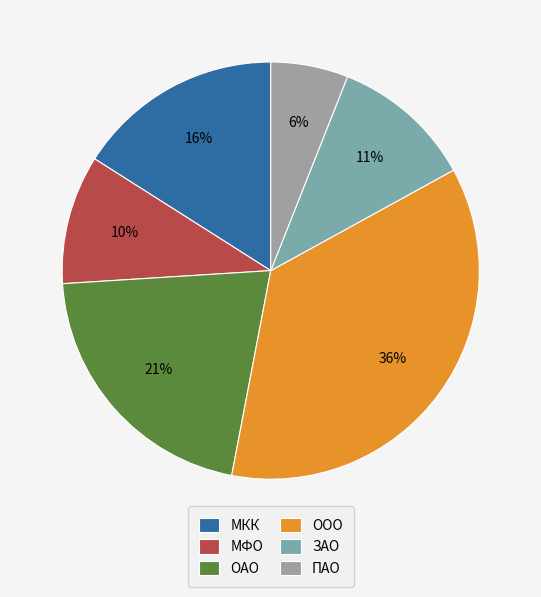

To the nearest percent, what is the difference between the ООО and МФО slice percentages?

26%